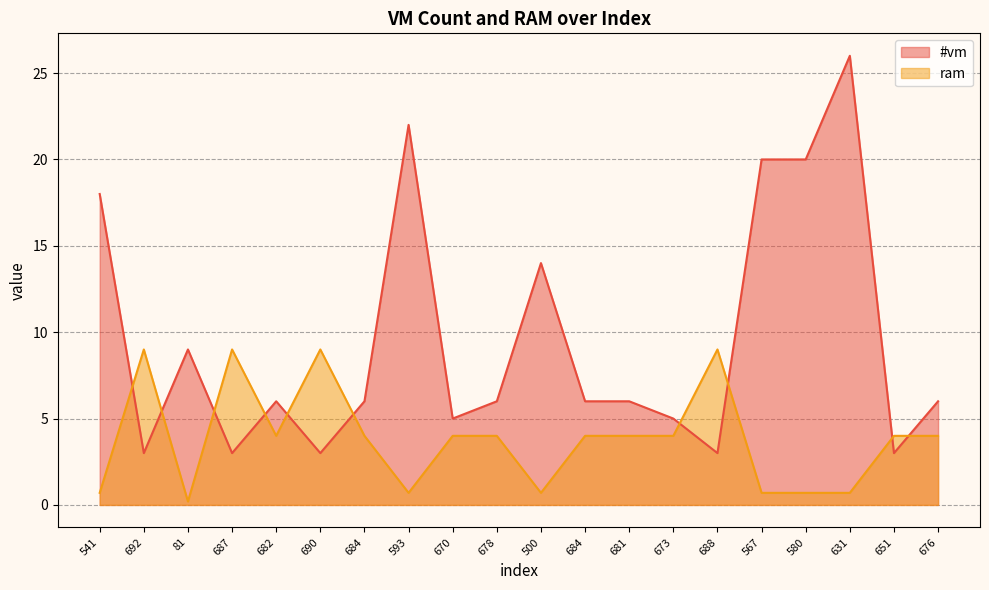

True or false: #vm and ram intersect in this chart.

True